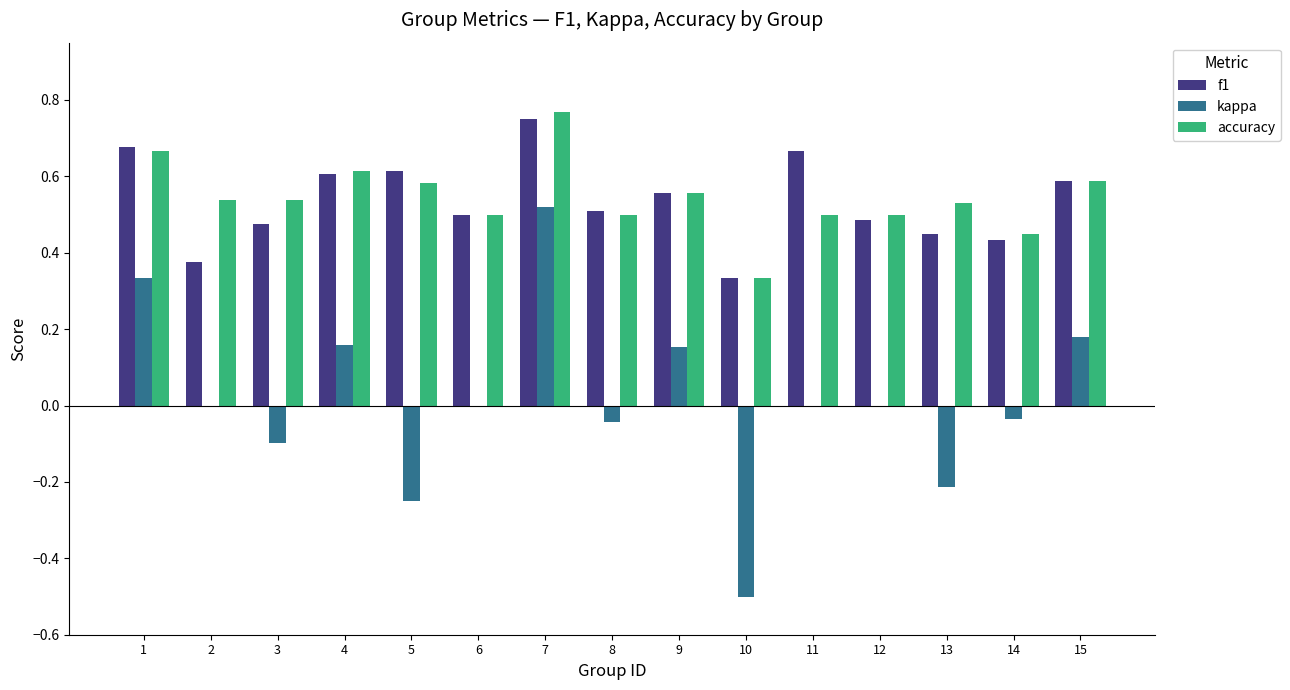

Which series changed the most between 6 and 15?

kappa